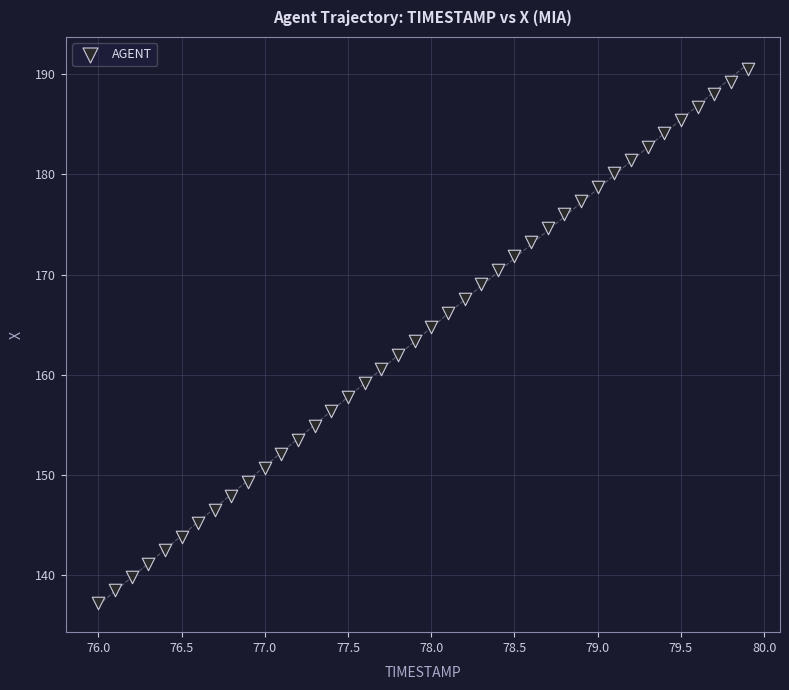

What is the range of Y values (max minus min)?

53.3